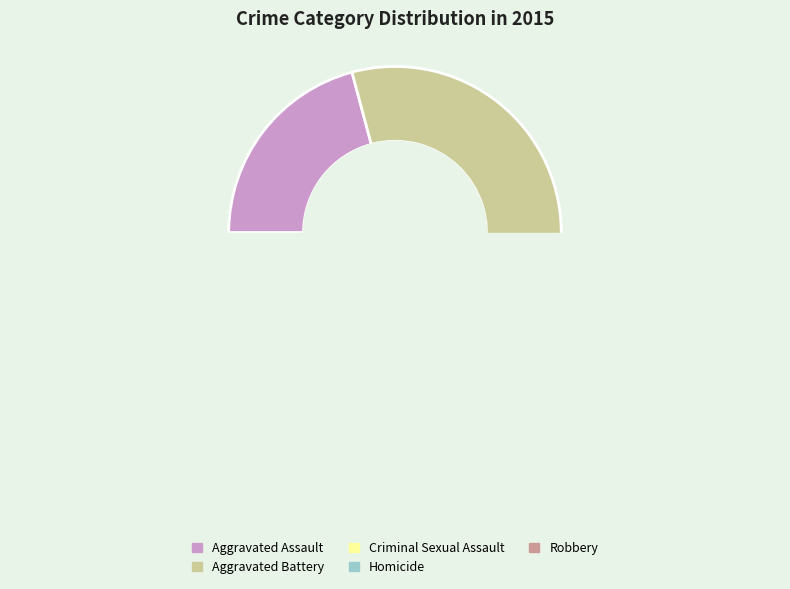

Which slice is the smallest?

Homicide